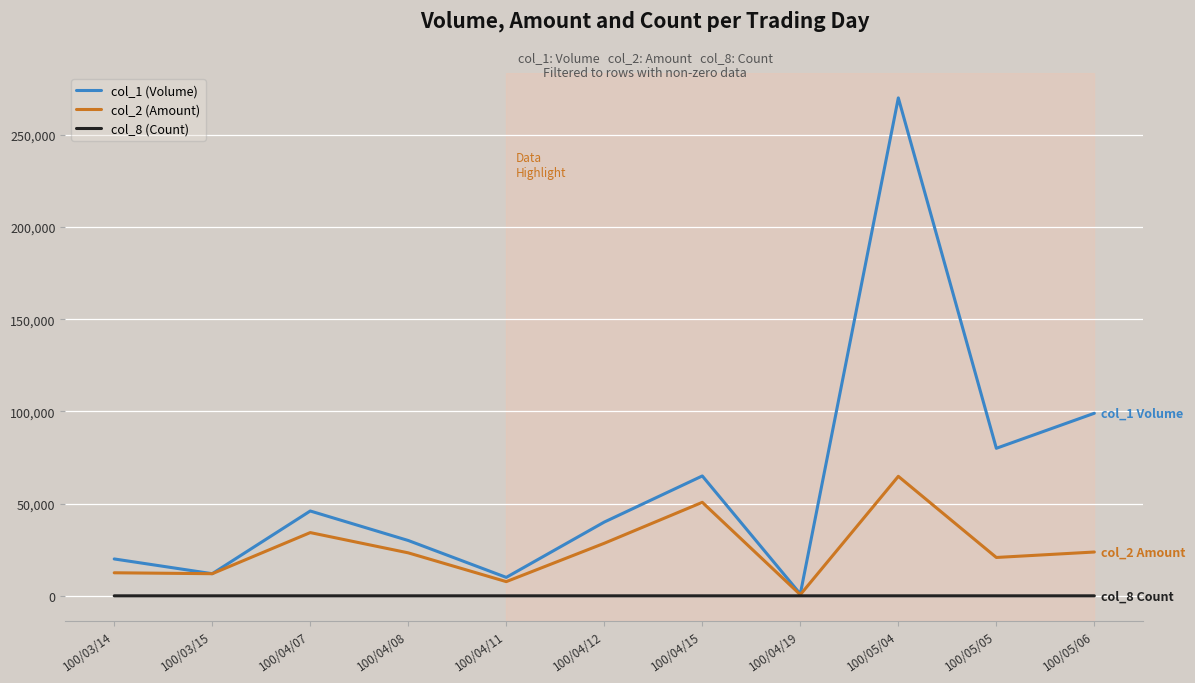

How many values in the col_8 (Count) series are below 2?

4